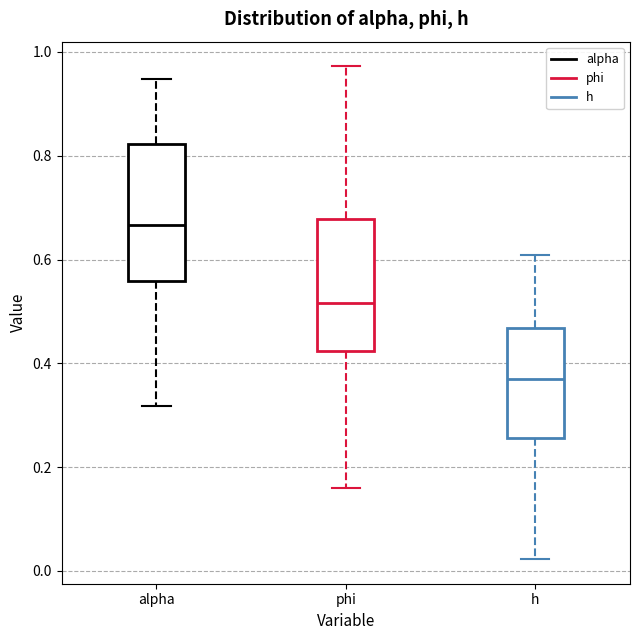

Reading left to right, read every box against the y-axis: the position of its median line, the range the box covers, and the ends of its whiskers. The values are not printed on the chart, so give them approximately, as read against the axis.

alpha: median 0.66, box 0.56 to 0.82, whiskers 0.32 to 0.94
phi: median 0.52, box 0.42 to 0.68, whiskers 0.16 to 0.98
h: median 0.36, box 0.26 to 0.46, whiskers 0.02 to 0.60